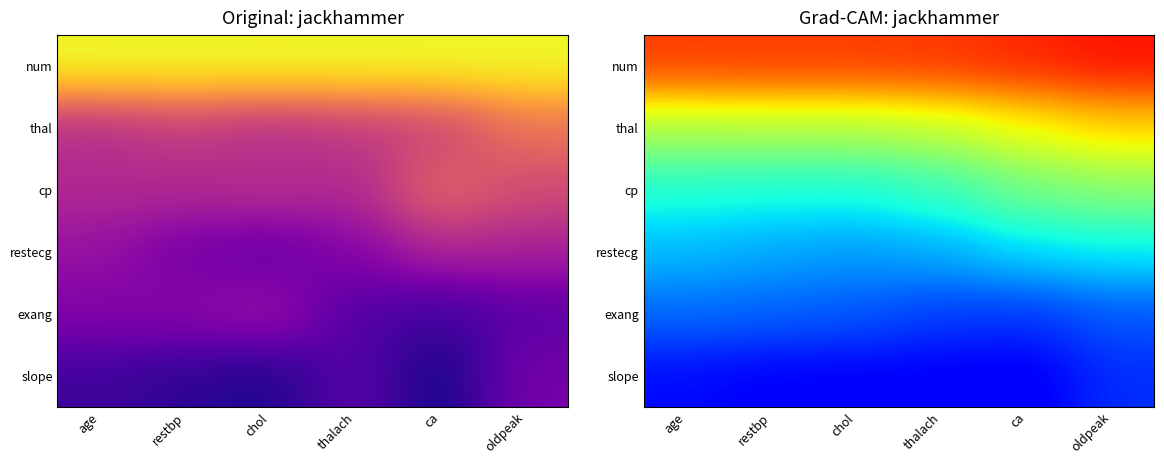

At which category is the sum across all series the highest?

oldpeak